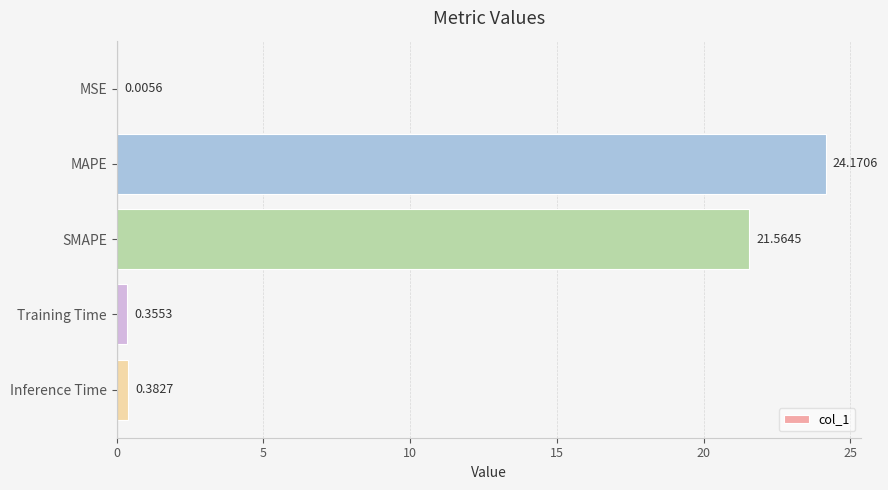

What is the sum of the values at Training Time and MAPE?

24.5